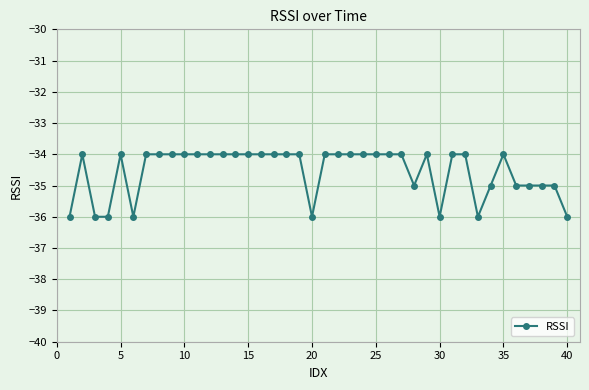

What is the smallest value displayed?

-36